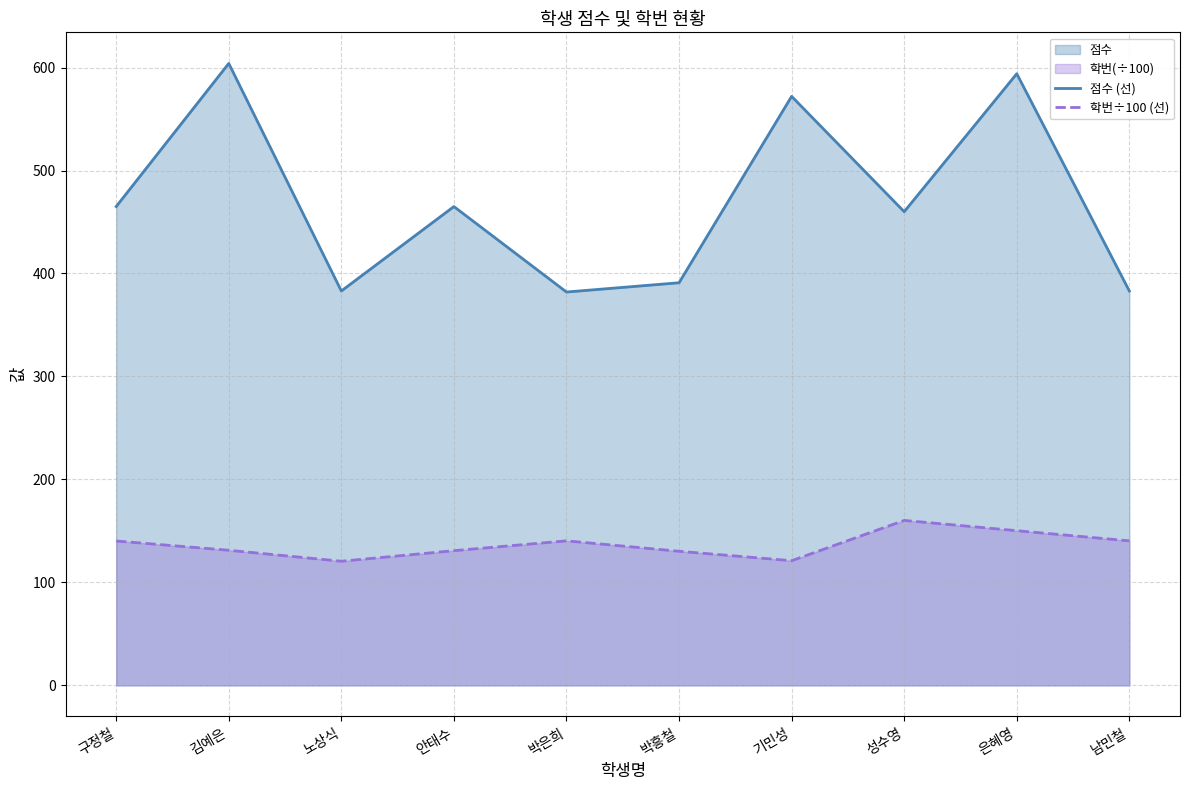

Is the value of 학번÷100 (선) at 구정철 greater than the value of 점수 (선) at 기민성?

No